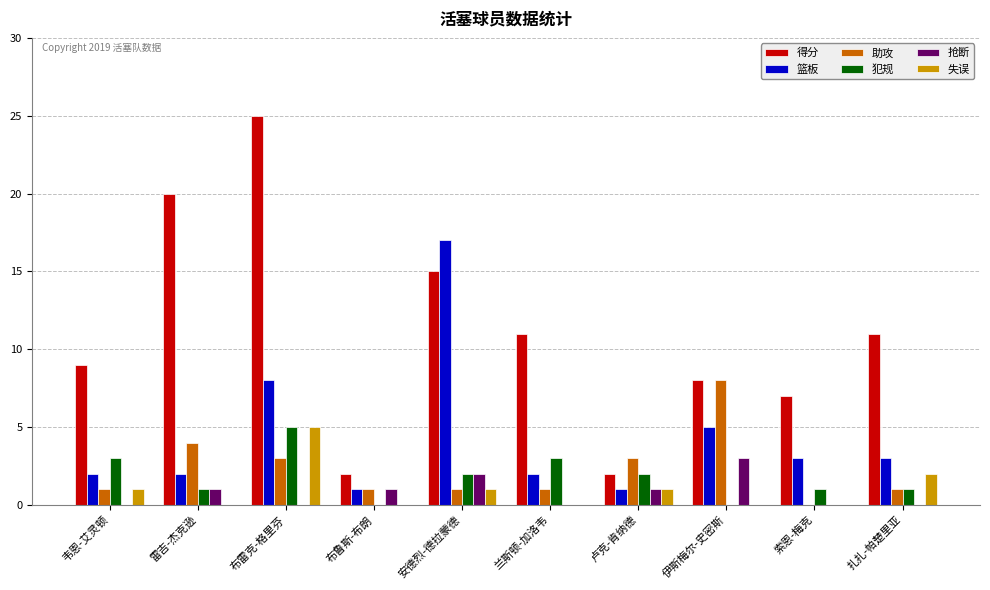

How many series are shown in this chart?

6